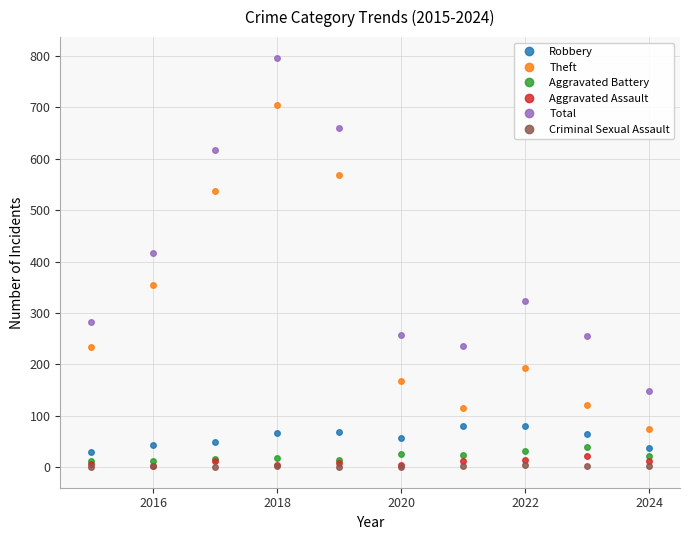

In Aggravated Assault, how many points are higher than both neighbors (excluding endpoints)?

3